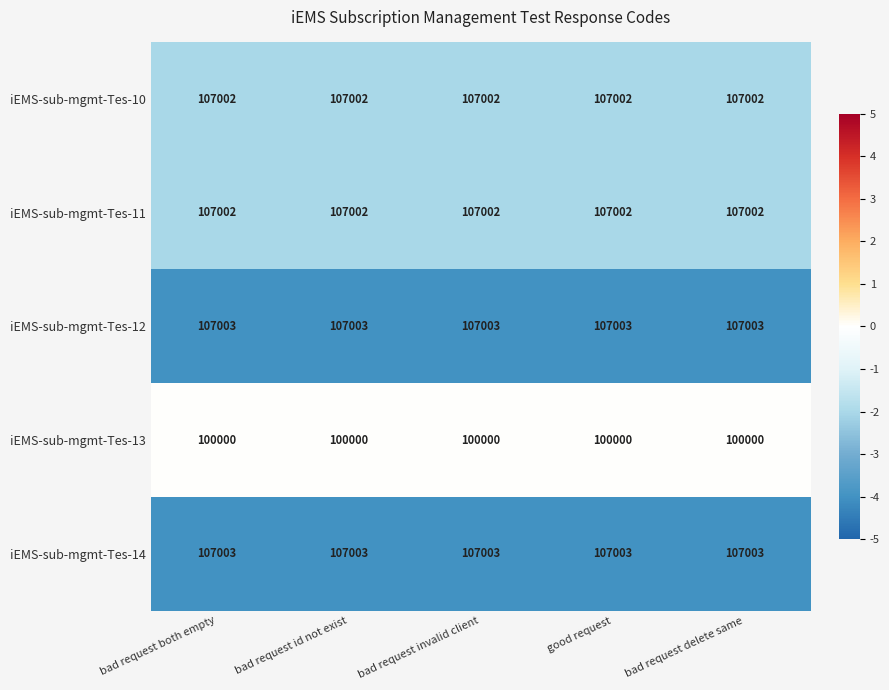

The iEMS-sub-mgmt-Tes-13 series shows 37911 at good request. True or false?

False